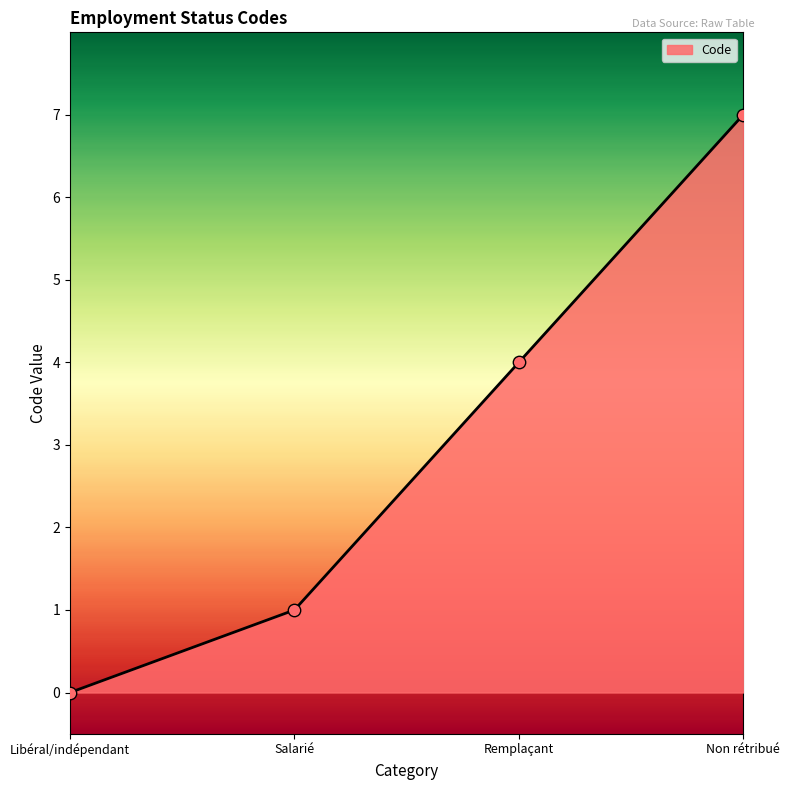

Which has a higher value, Remplaçant or Non rétribué?

Non rétribué